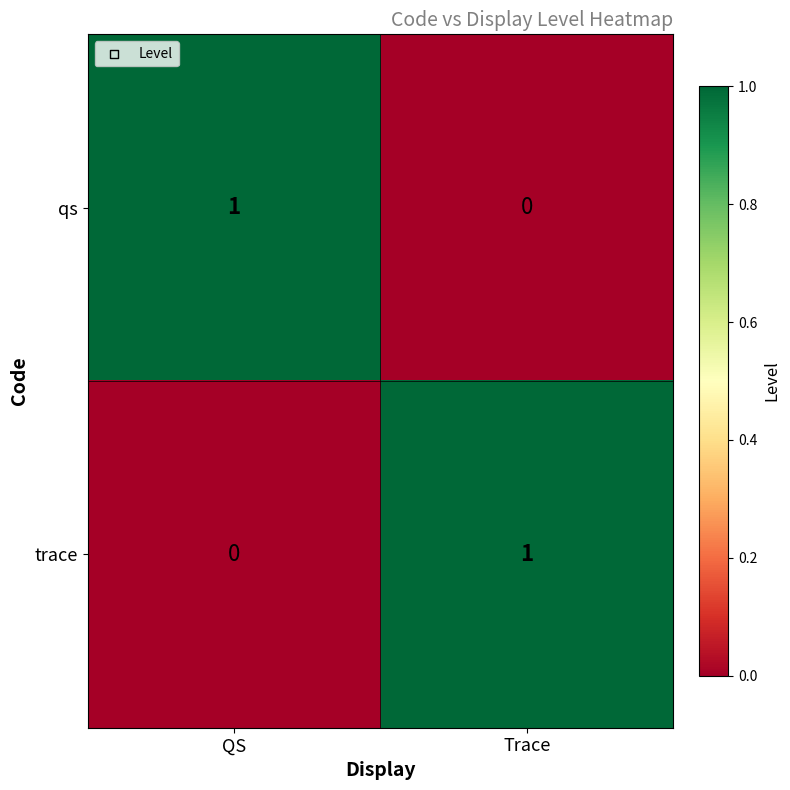

What is the total value across all series at QS?

1